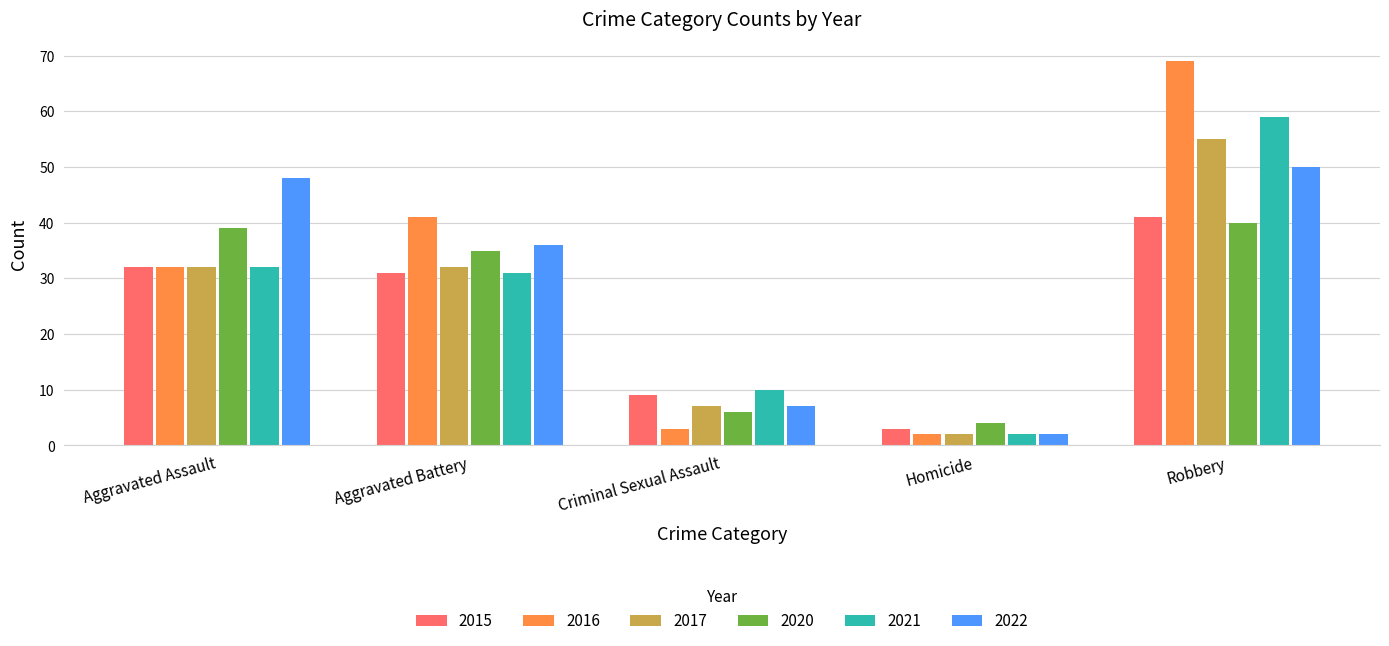

The 2017 series shows 55 at Robbery. True or false?

True